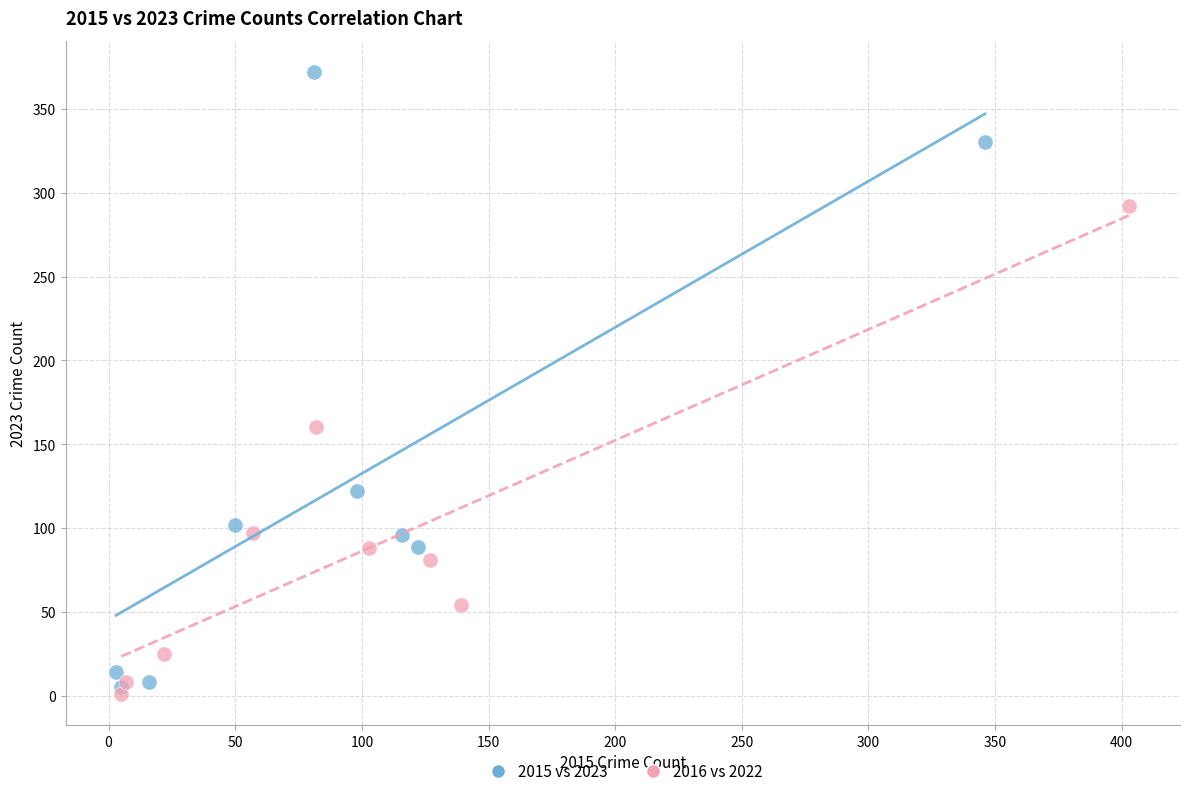

What are all the series names shown in the legend?

2015 vs 2023, 2016 vs 2022